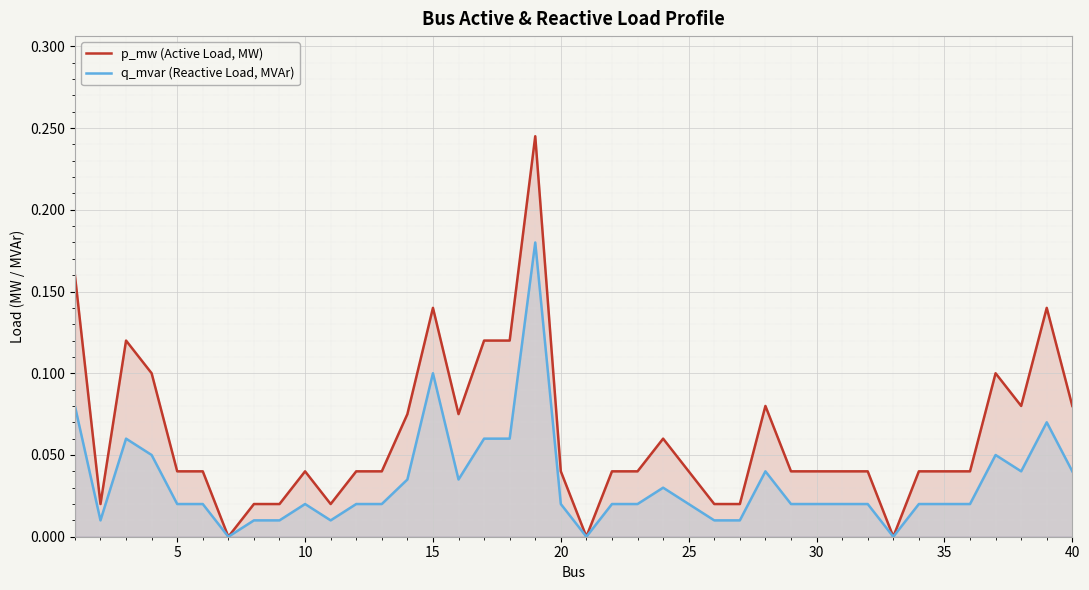

Which series has the largest range (max minus min)?

p_mw (Active Load, MW)